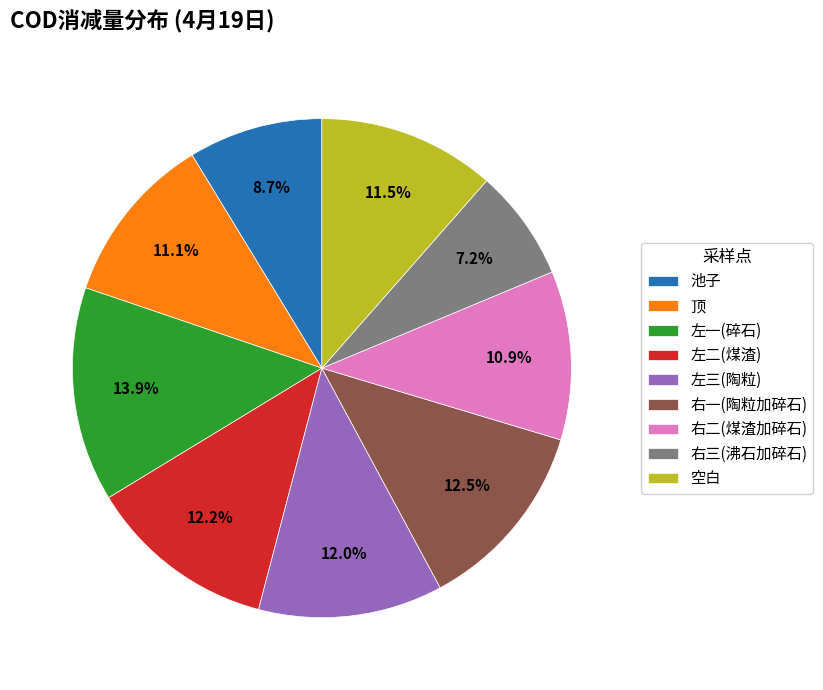

The 左二(煤渣) slice represents 12% of the pie. True or false?

True